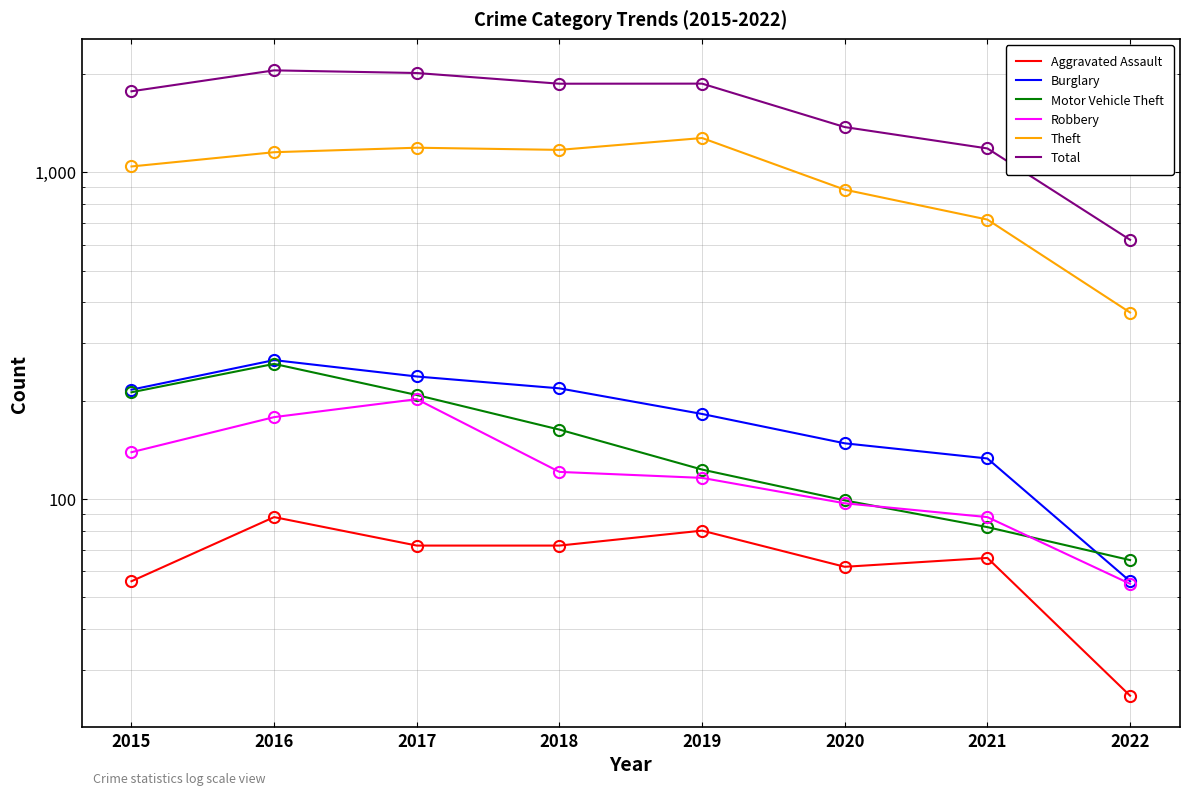

Which category has the lowest value in the Total series?

2022